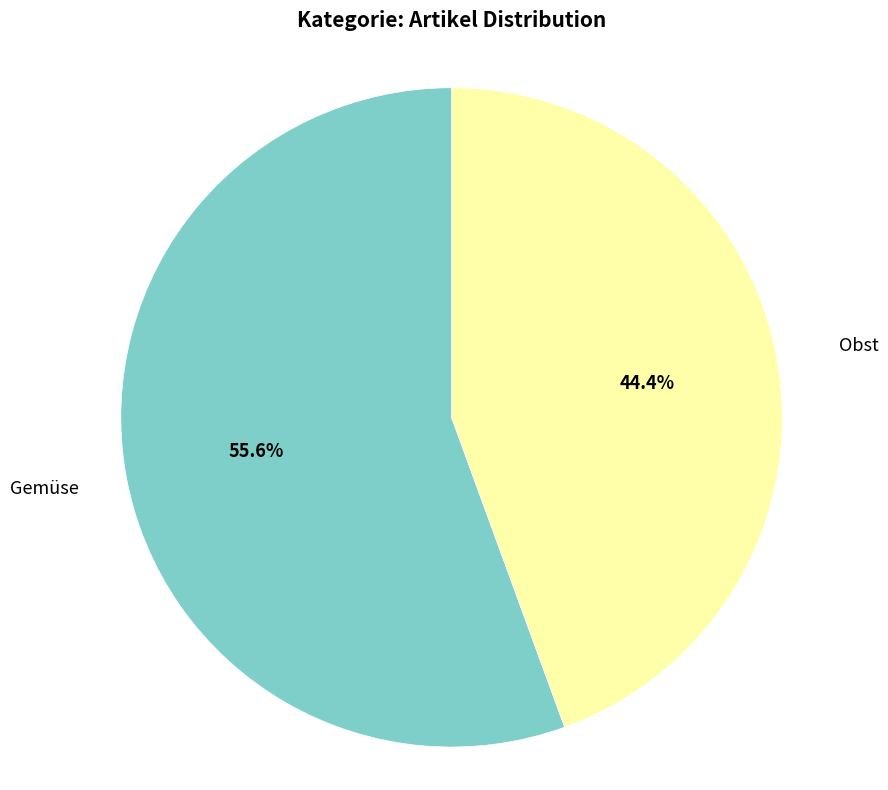

Is there a majority slice in this chart?

Yes